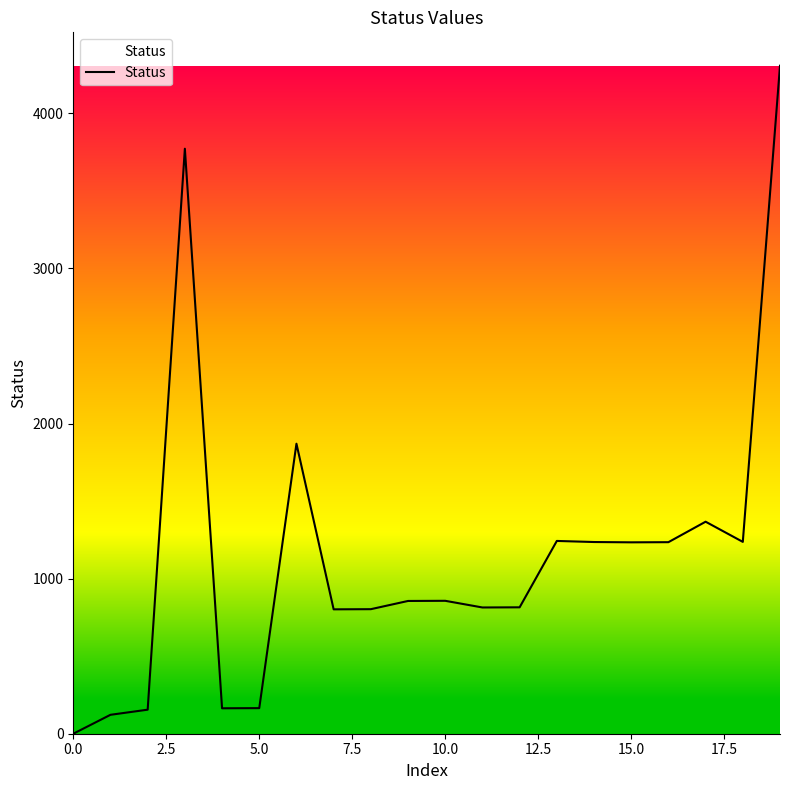

Does the chart display data point markers on the line(s)?

No